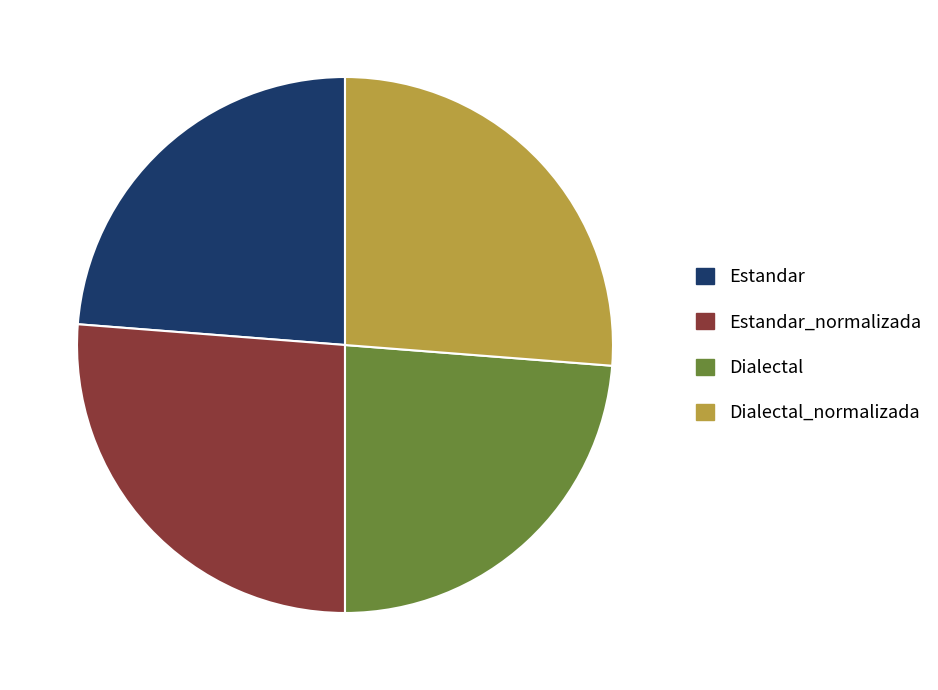

Is there any slice that represents more than half of the pie?

No